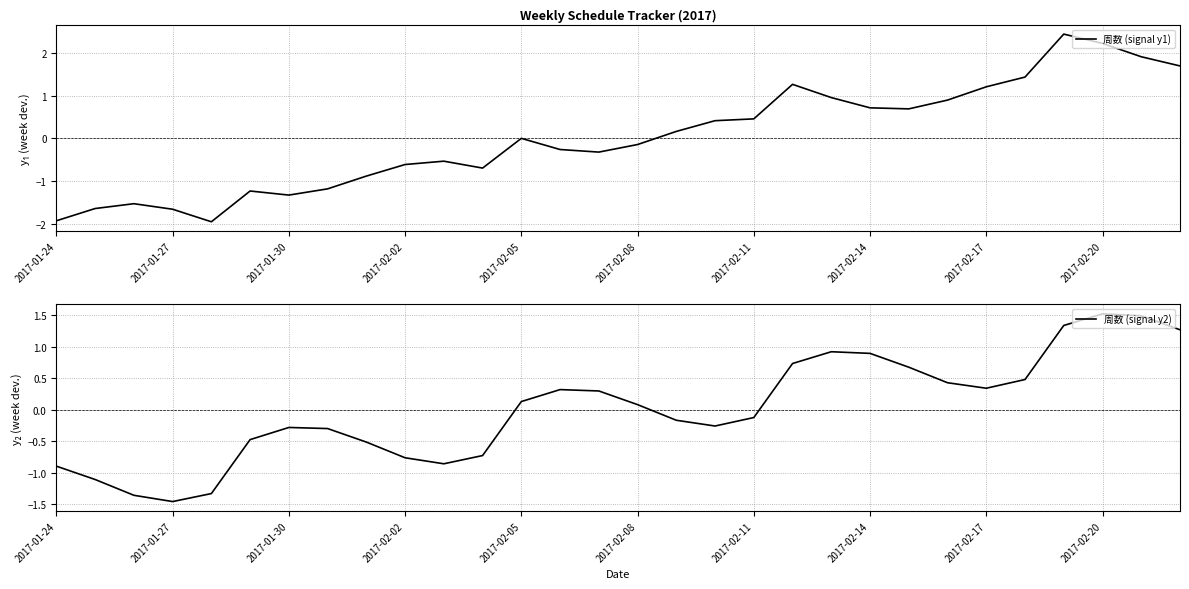

True or false: 周数 (signal y2) has a value of -0.8 at 2017-02-08.

False